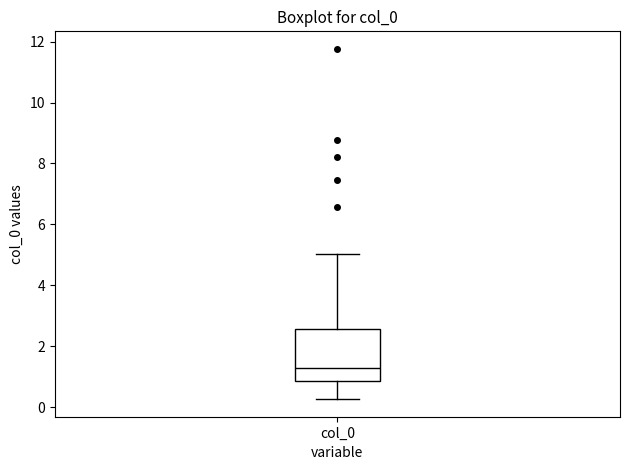

Read this box plot against the y-axis: the position of the median line, the range covered by the box, and the ends of both whiskers. The values are not printed on the chart, so give them approximately, as read against the axis.

median 1.2, box 0.8 to 2.6, whiskers 0.2 to 5.0